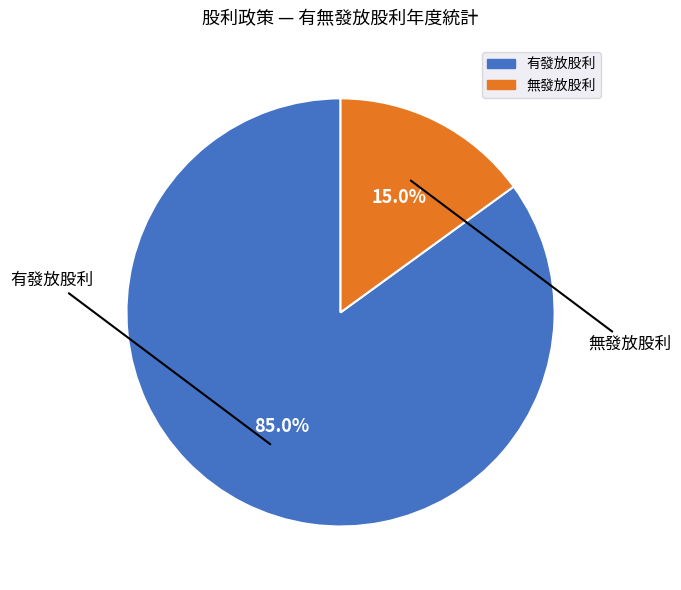

Is there any slice that represents more than half of the pie?

Yes